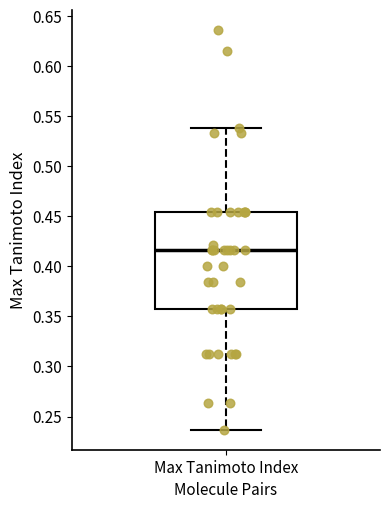

Read this box plot against the y-axis: the position of the median line, the range covered by the box, and the ends of both whiskers. The values are not printed on the chart, so give them approximately, as read against the axis.

median 0.415, box 0.355 to 0.455, whiskers 0.235 to 0.540